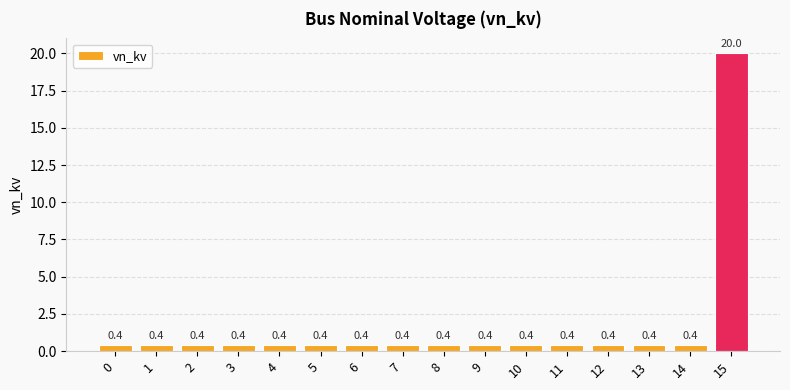

What is the greatest value displayed?

20.0